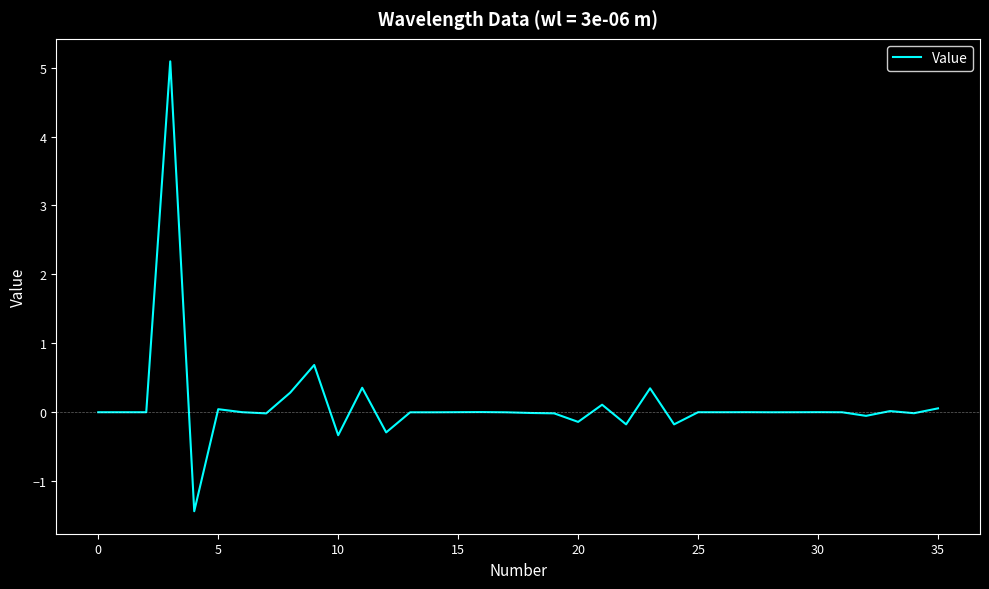

True or false: the data has more than 1 interior local peaks.

True